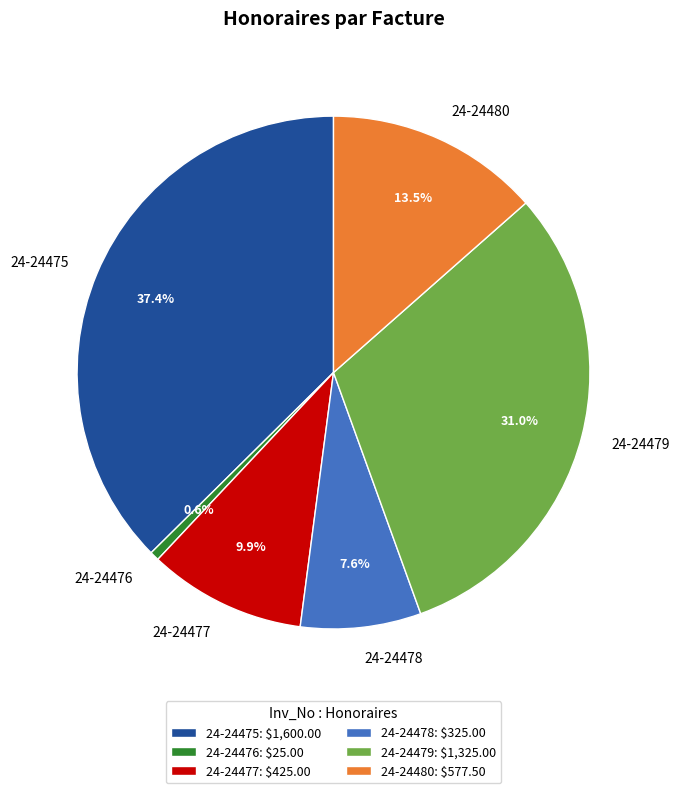

To the nearest percent, what is the difference between the 24-24480 and 24-24476 slice percentages?

13%